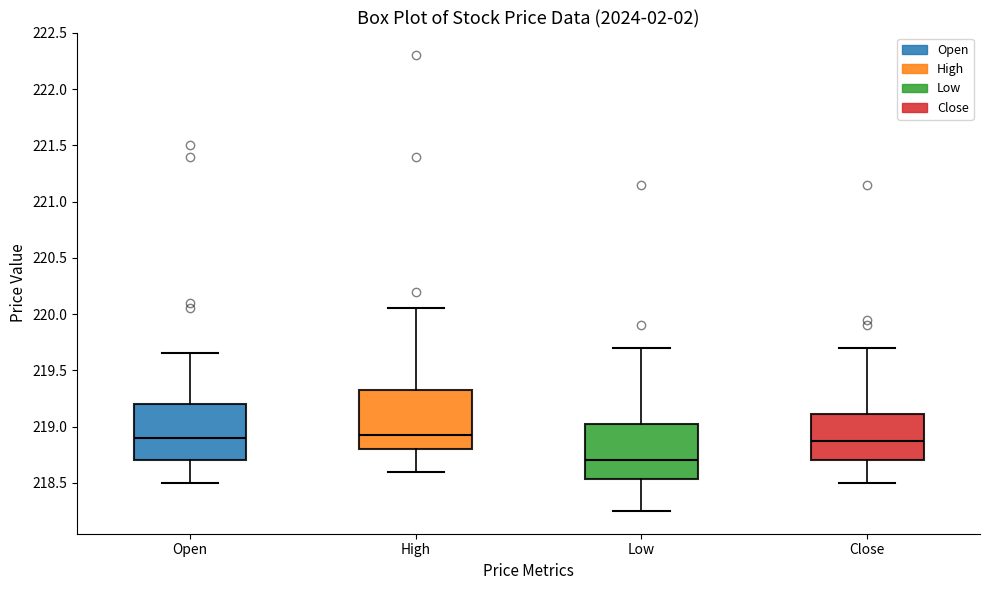

Reading left to right, transcribe this box plot: for each box, give where its median line is, the range the box spans, and where its two whiskers end, as read against the y-axis. The values are not printed on the chart, so give them approximately, as read against the axis.

Open: median 218.90, box 218.70 to 219.20, whiskers 218.50 to 219.65
High: median 218.90, box 218.80 to 219.35, whiskers 218.60 to 220.05
Low: median 218.70, box 218.55 to 219.05, whiskers 218.25 to 219.70
Close: median 218.90, box 218.70 to 219.10, whiskers 218.50 to 219.70